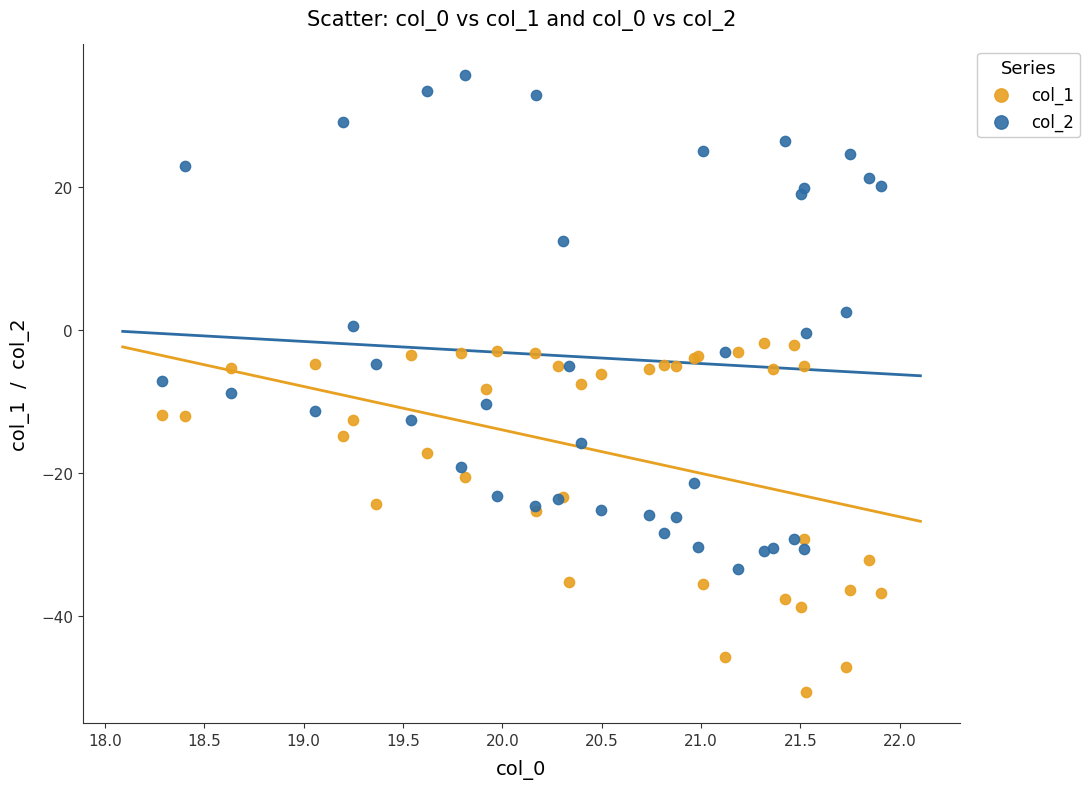

What is the X range (max minus min) for the scatter plot?

3.6